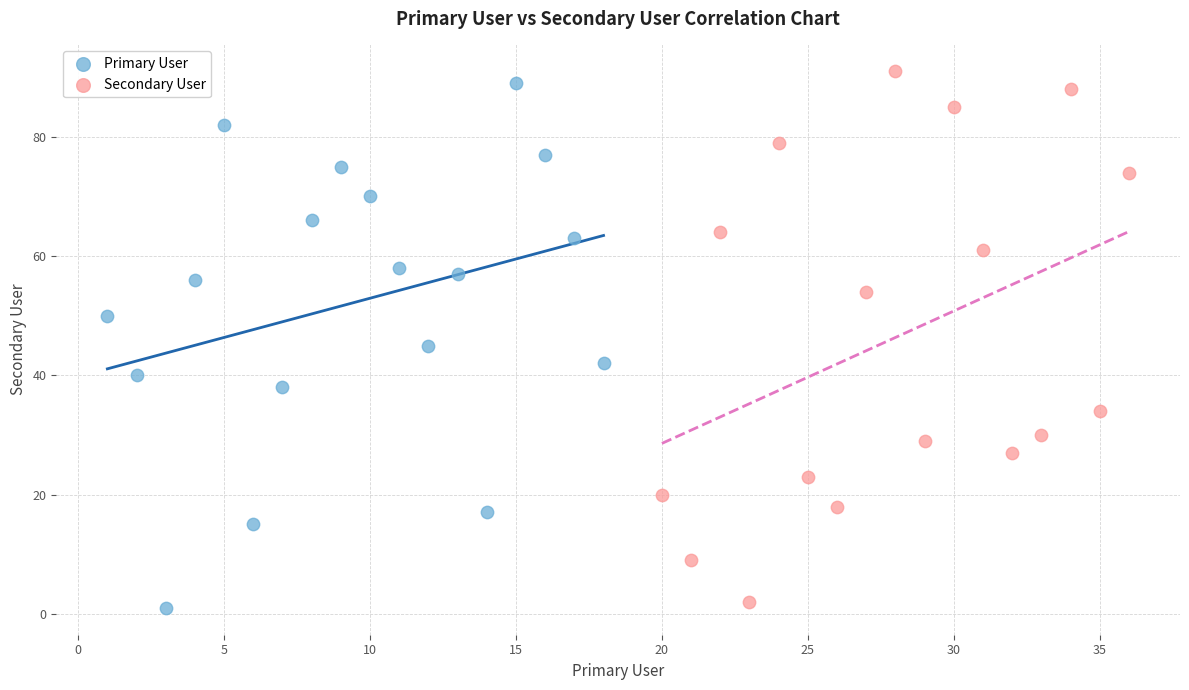

Which series reaches the minimum Y coordinate?

Primary User